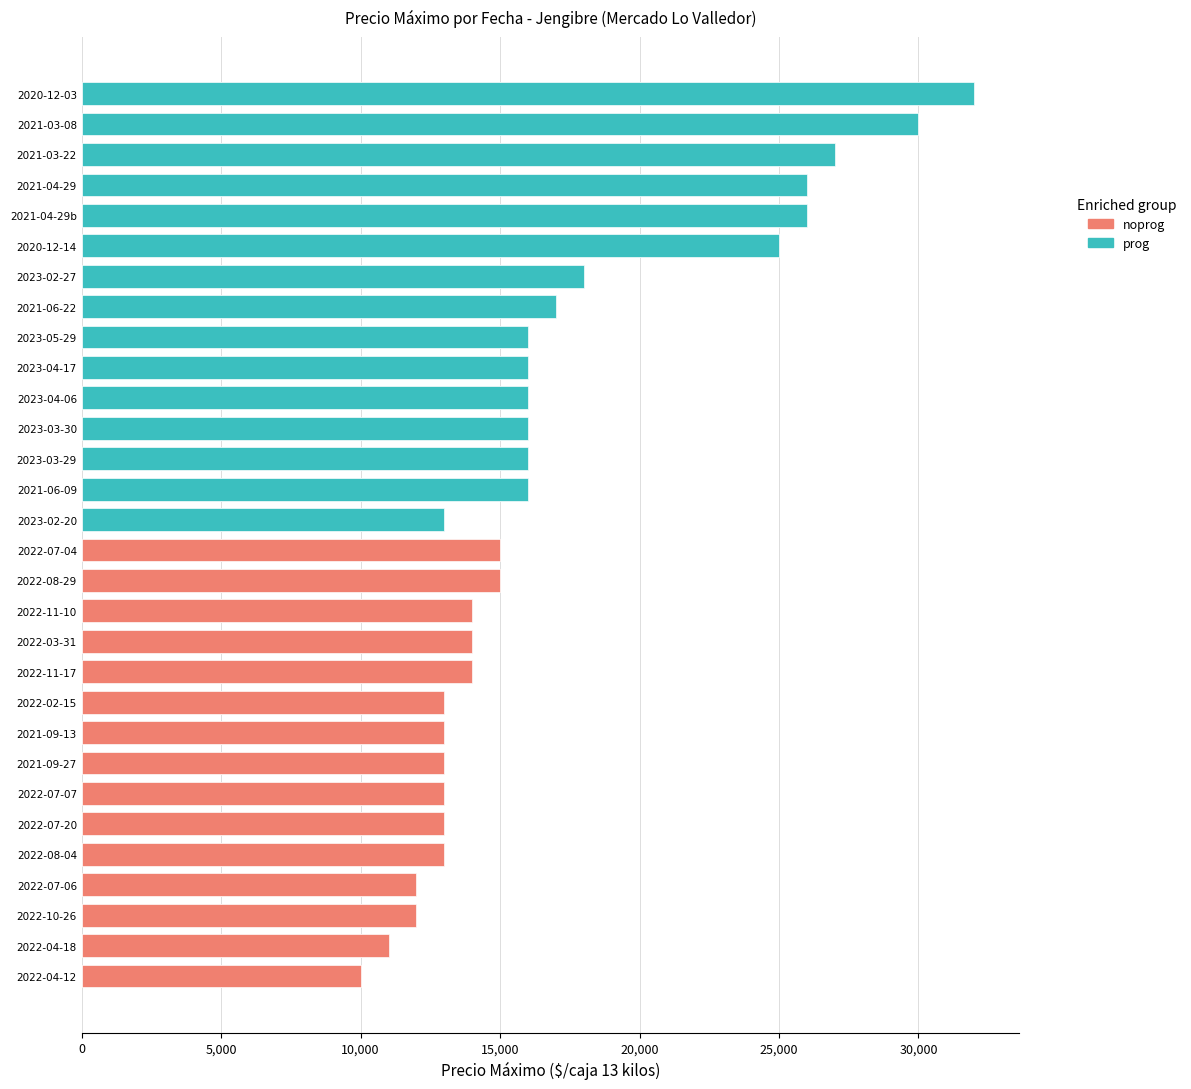

What position from the left is 35,000?

8